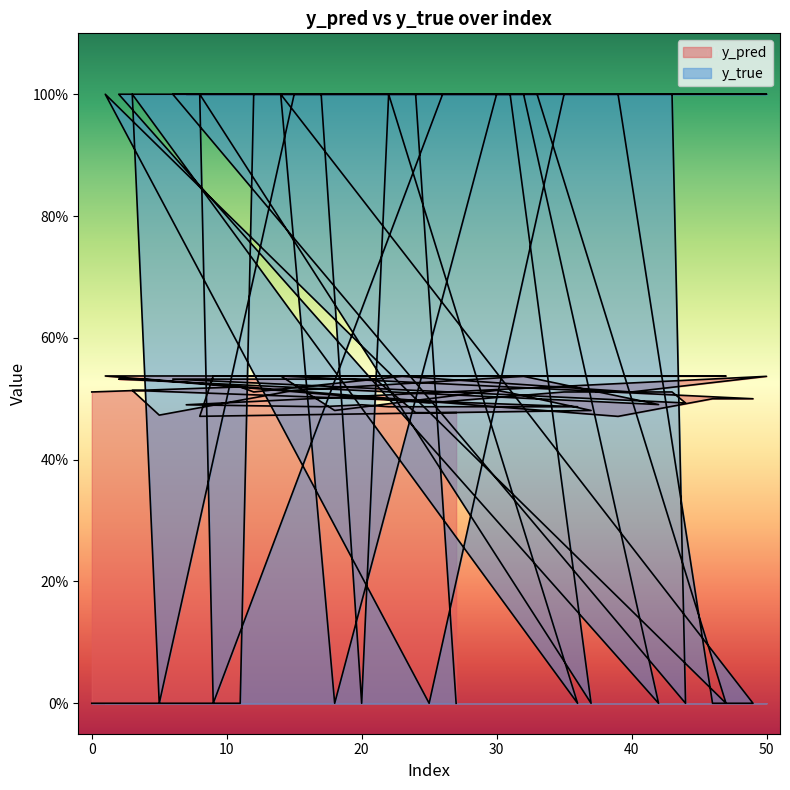

Between which two adjacent categories do y_pred and y_true first intersect?

11 and 12